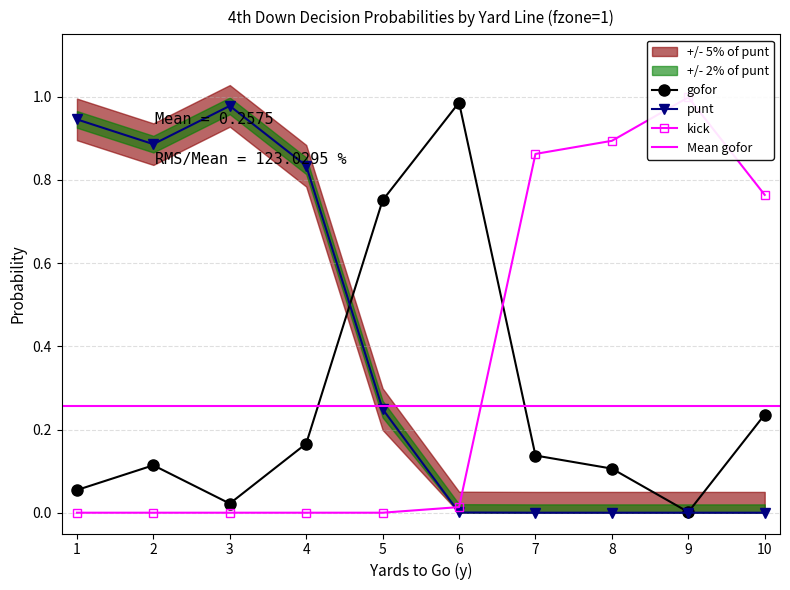

True or false: gofor has more than 1 points higher than both neighbors.

True